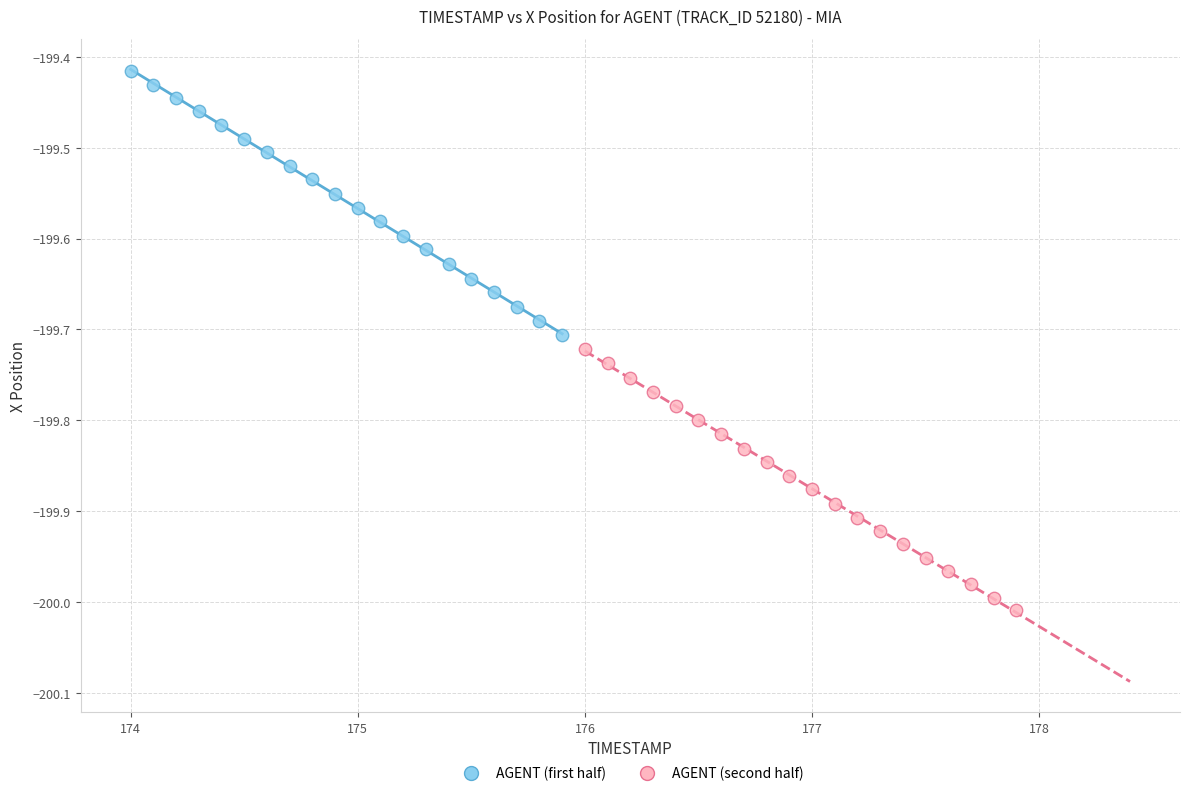

What are all the series names shown in the legend?

AGENT (first half), AGENT (second half)